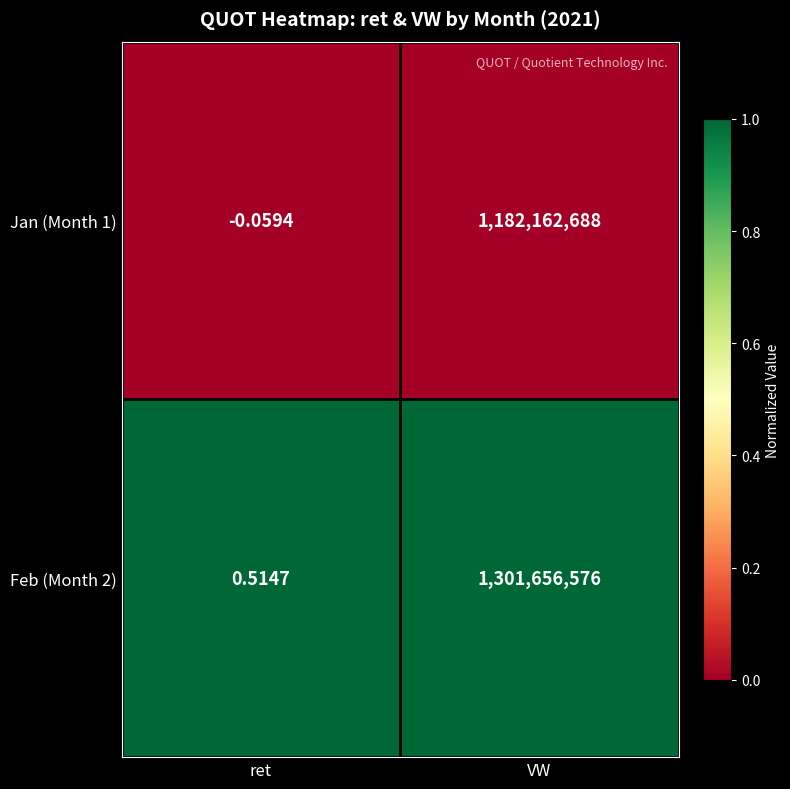

Which series has the largest range (max minus min)?

Feb (Month 2)